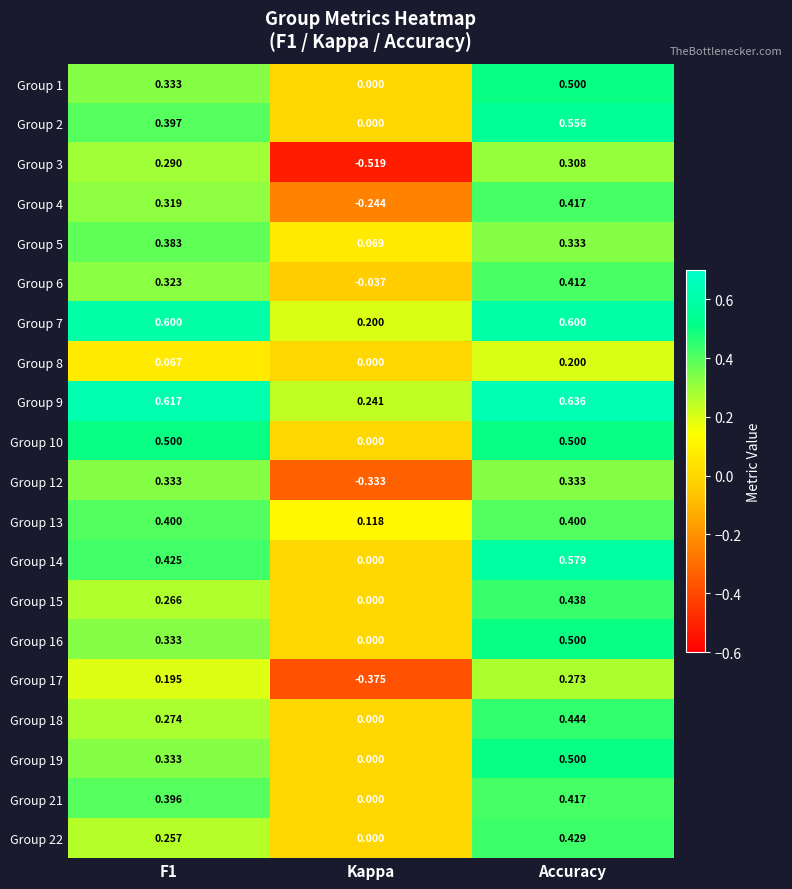

At which category is the sum across all series the highest?

Accuracy